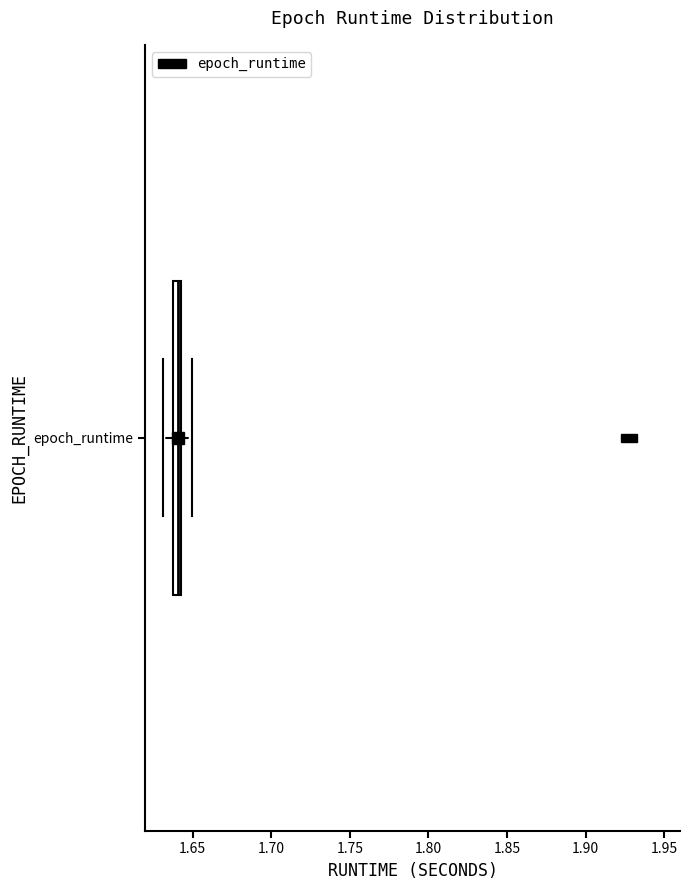

Where does the right whisker of the box for epoch_runtime end on the x-axis? The values are not printed on the chart, so give them approximately, as read against the axis.

1.650